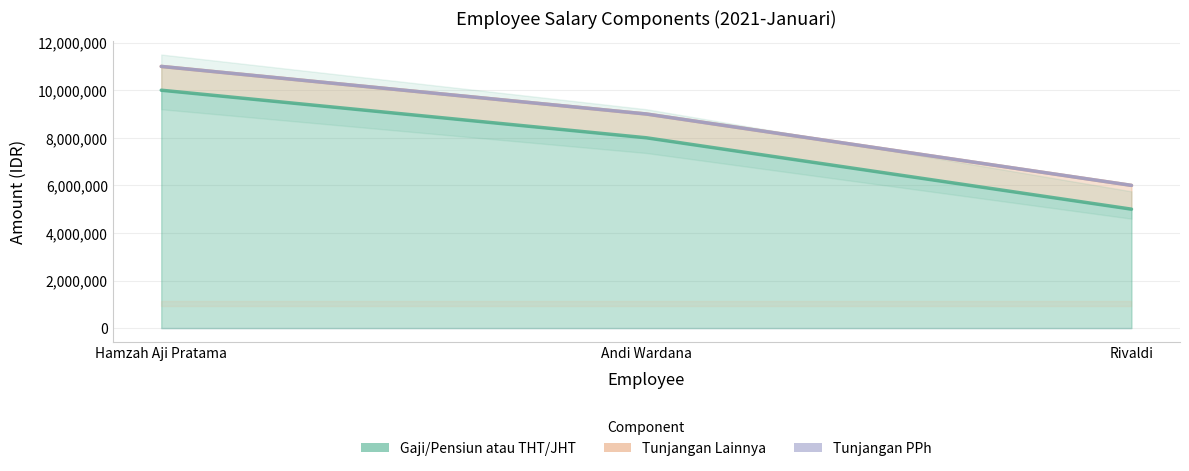

What is the difference between the second highest and minimum values in the Gaji/Pensiun atau THT/JHT series?

3000000